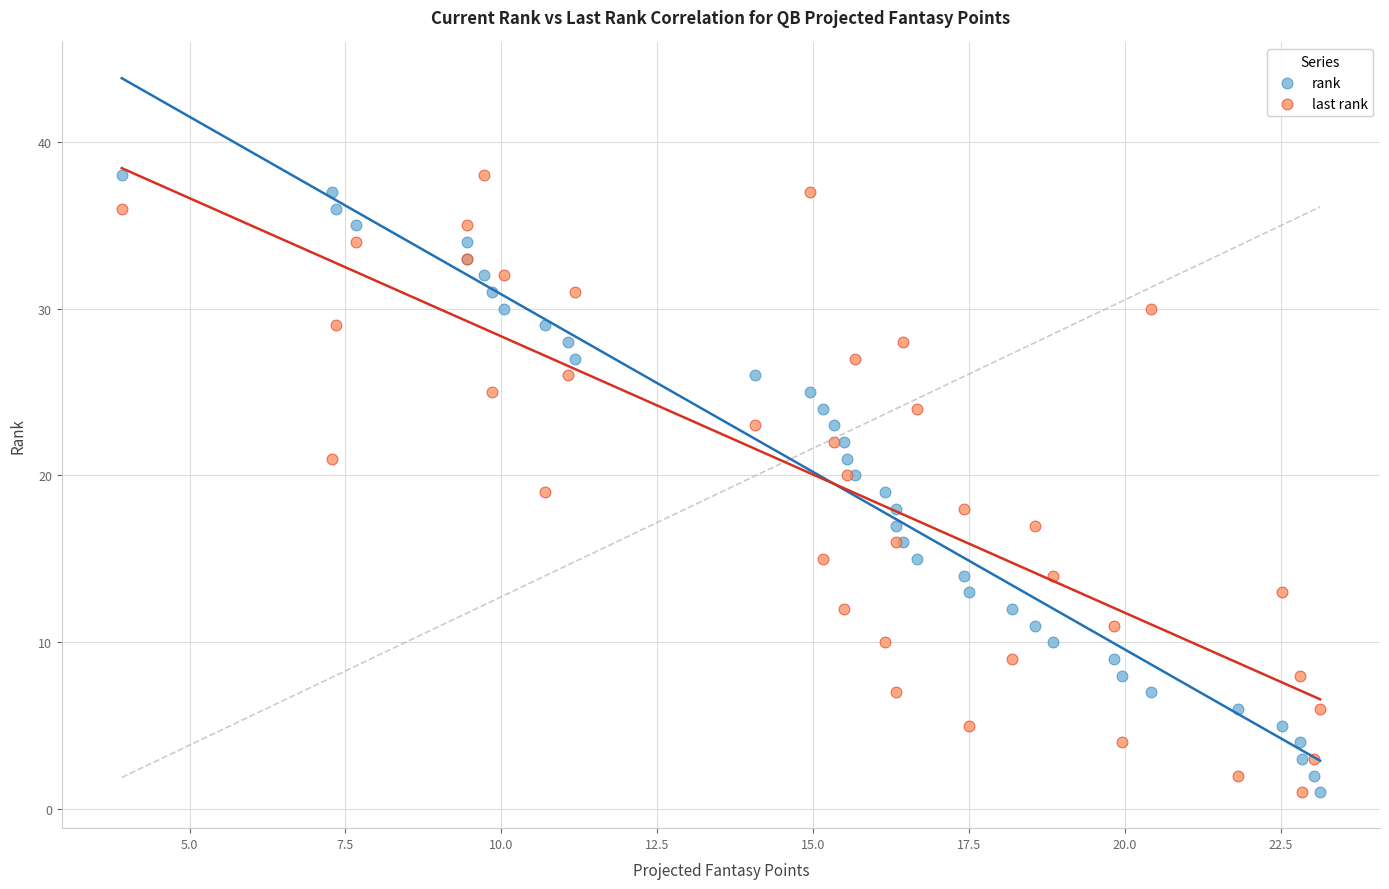

What are all the series names shown in the legend?

rank, last rank